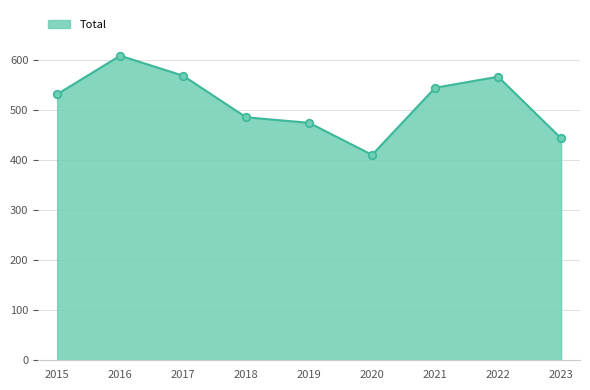

What is the greatest value displayed?

608